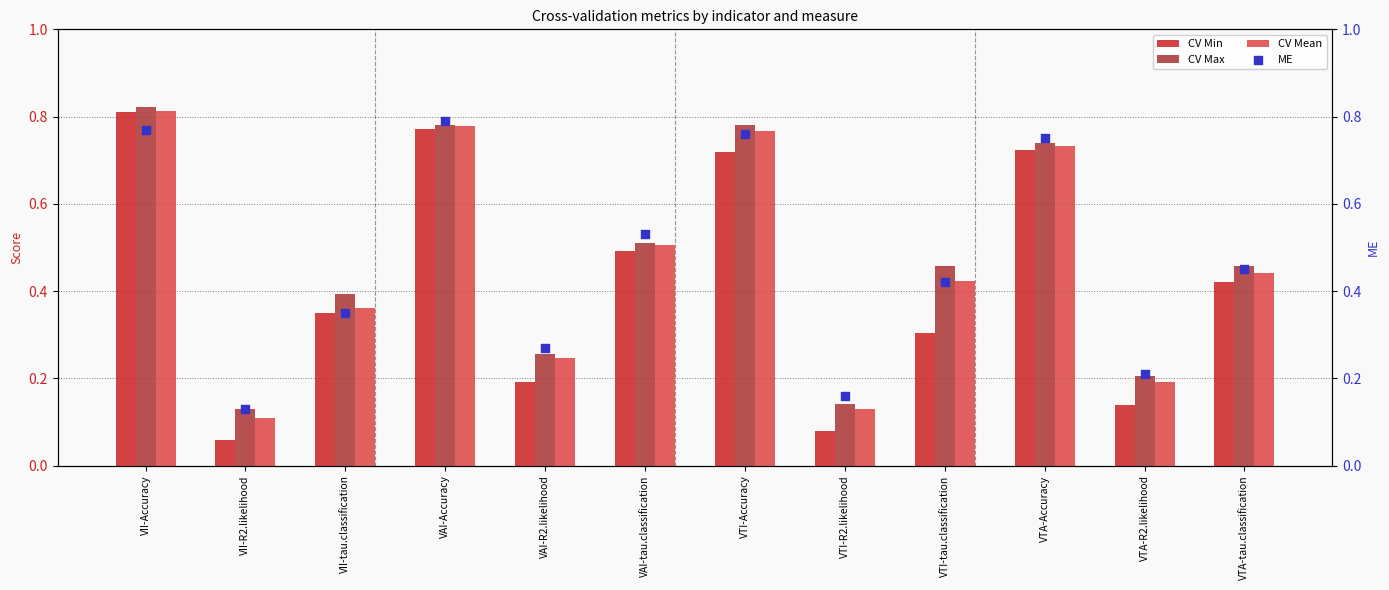

Which series has the widest spread of Y values?

CV Min